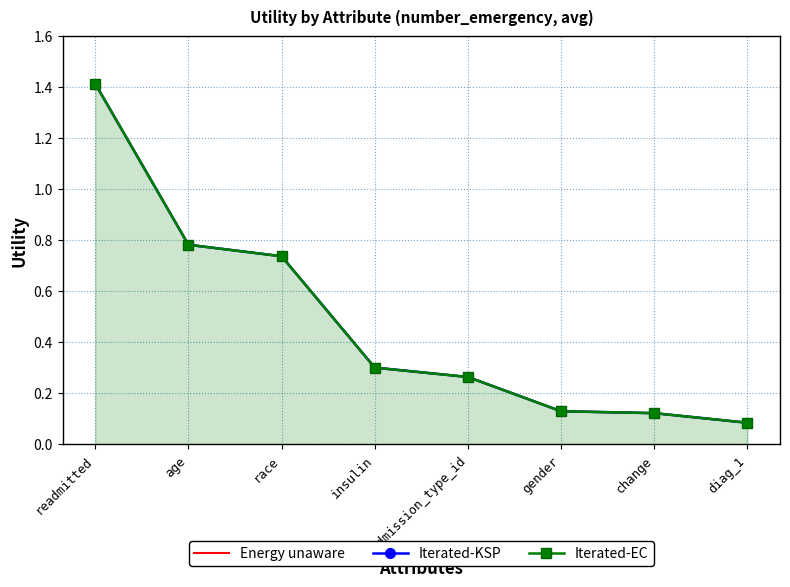

What value does the Iterated-EC series have at insulin?

0.3